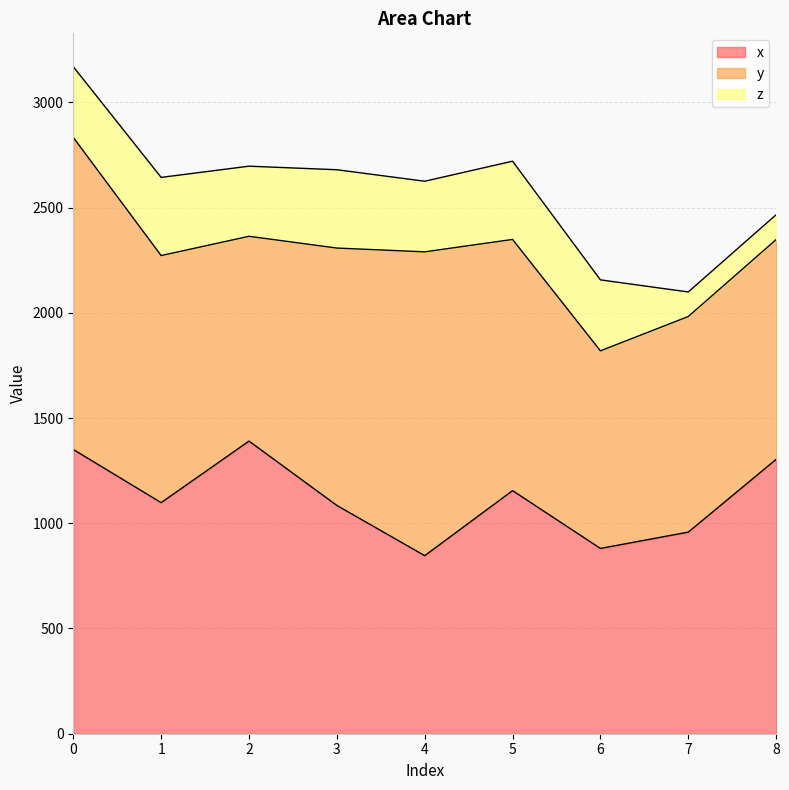

True or false: z and x cross at least once.

False